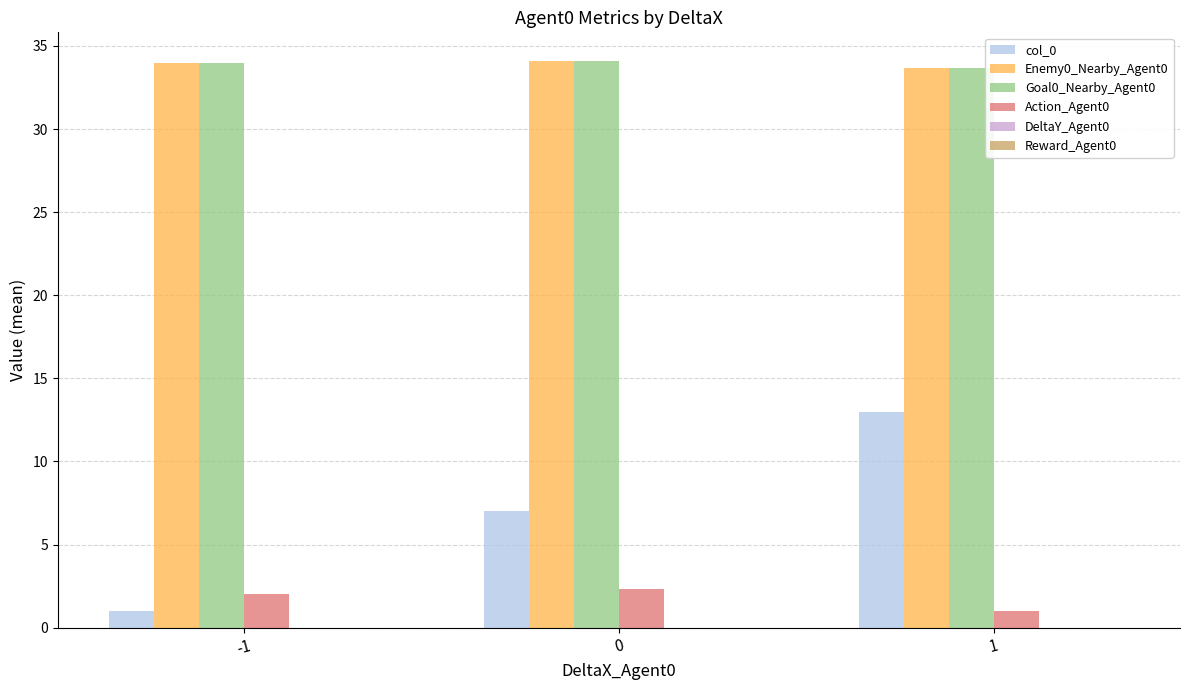

How many data points does each series have?

3